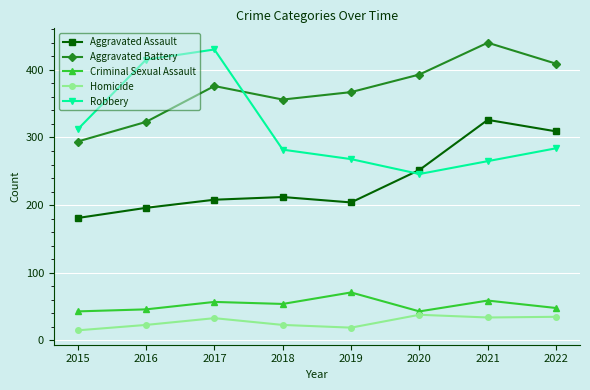

At which category does Aggravated Assault reach its first local valley?

2019